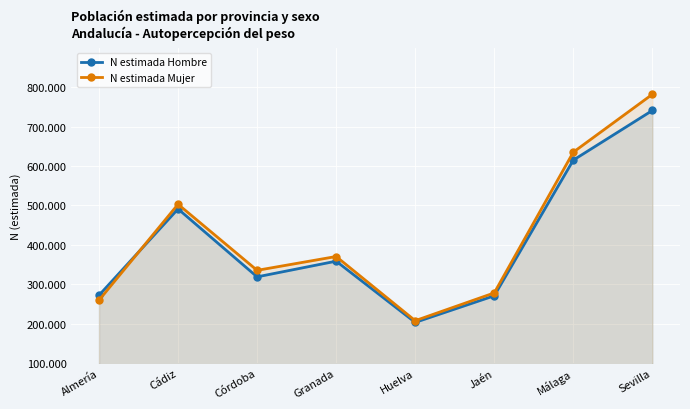

Is the value of N estimada Mujer at Córdoba greater than the value of N estimada Hombre at Huelva?

Yes